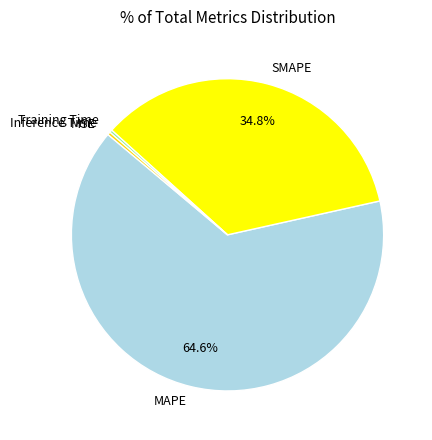

Between MAPE and Inference Time, which is larger?

MAPE